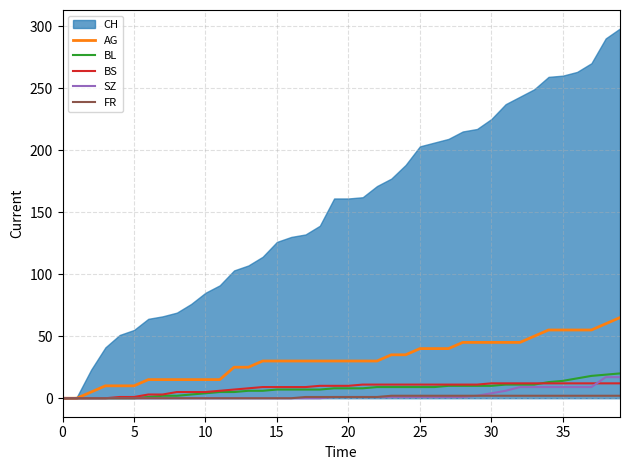

True or false: SZ and AG intersect in this chart.

False